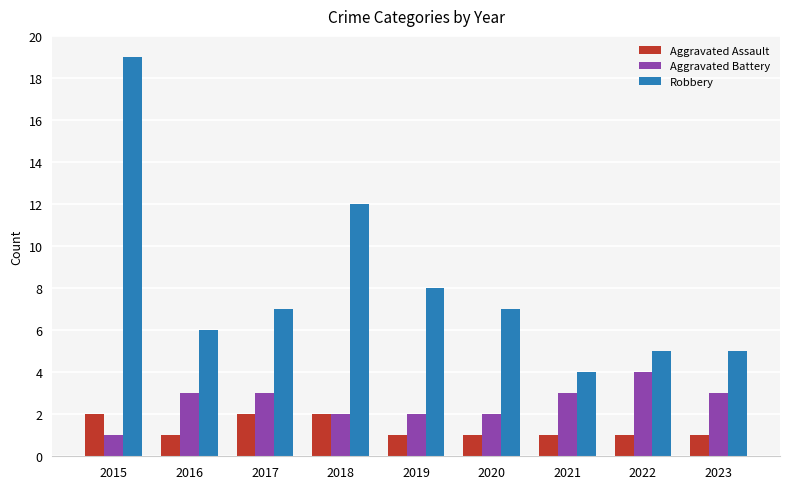

What is the value of the Aggravated Assault bar at the 2nd from the left?

1